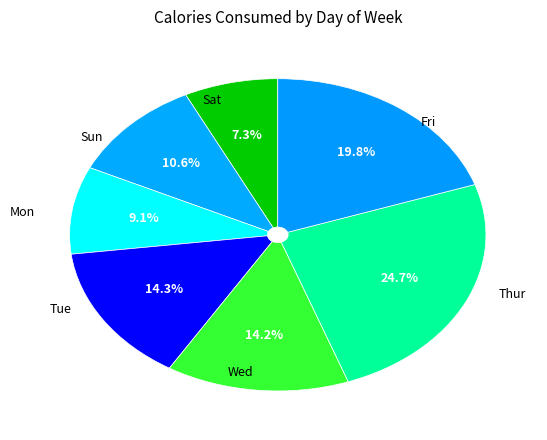

To the nearest percent, what is the difference between the largest and smallest slice percentages?

17%